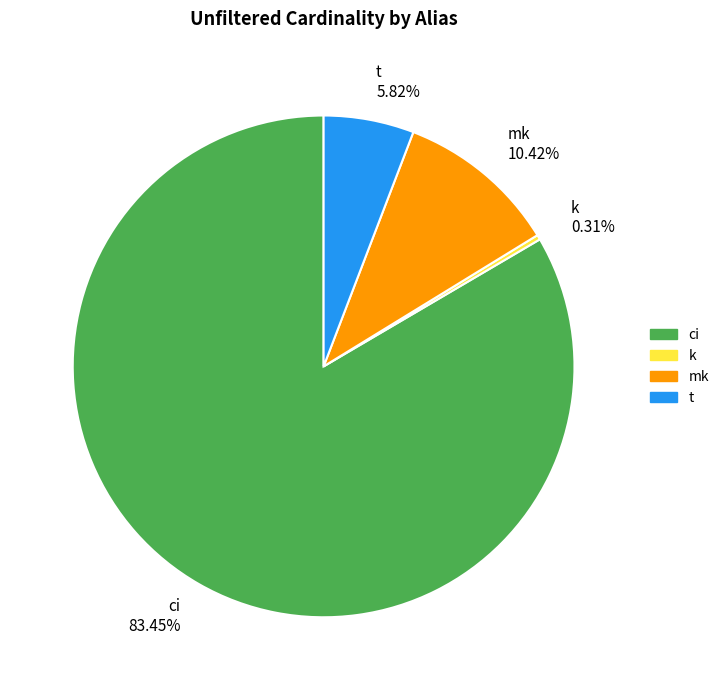

What is the largest slice in the pie chart?

ci